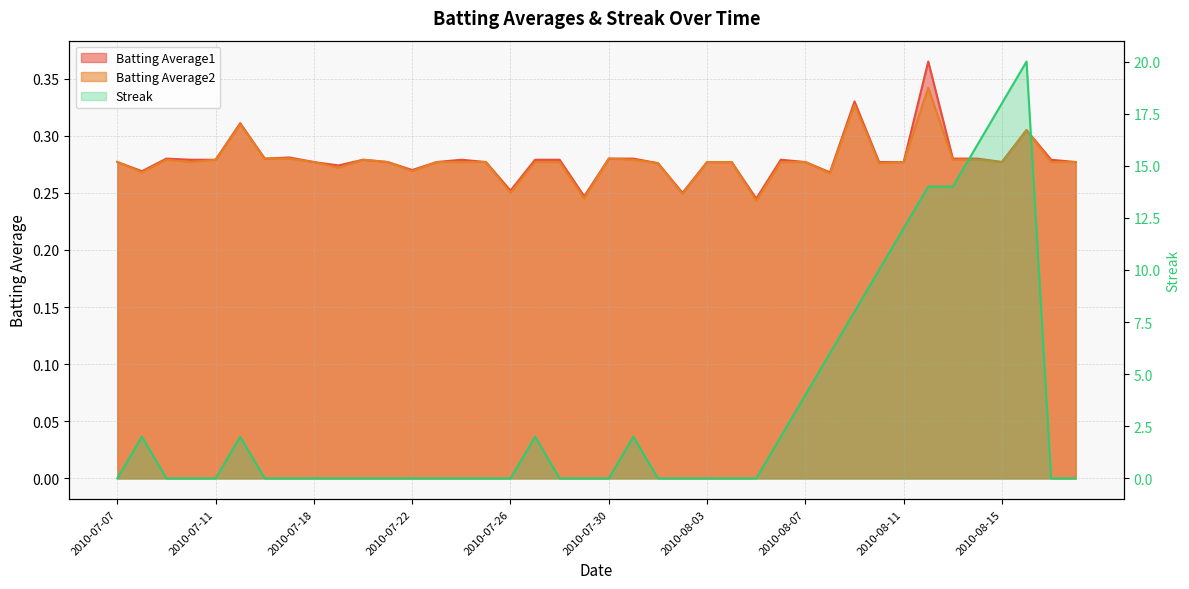

What is the label of the 11th point from the right?

2010-08-08